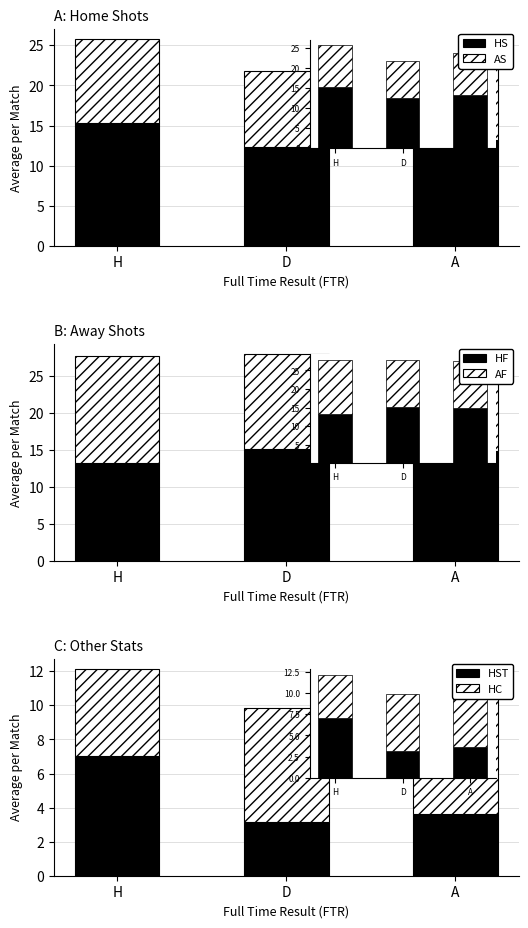

Reading left to right, what are all the values shown in this chart?

HS: H=15.4	D=12.4	A=13.2
AS: H=10.4	D=9.4	A=10.6
HF: H=13.1	D=15.1	A=14.8
AF: H=14.6	D=12.8	A=12.8
HST: H=7.0	D=3.2	A=3.6
HC: H=5.1	D=6.7	A=6.9